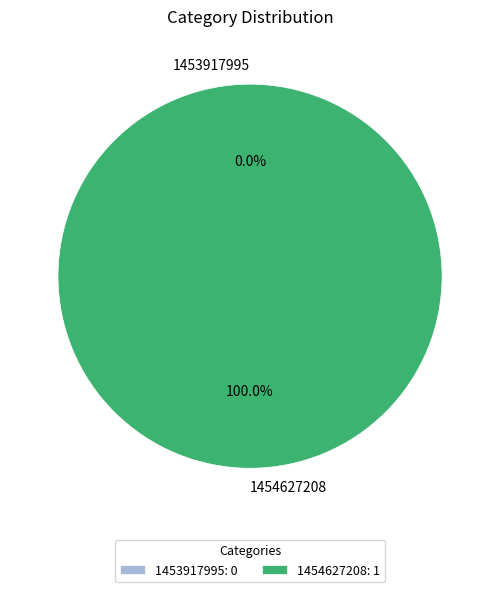

How much of the chart is everything except 1453917995?

100.0%